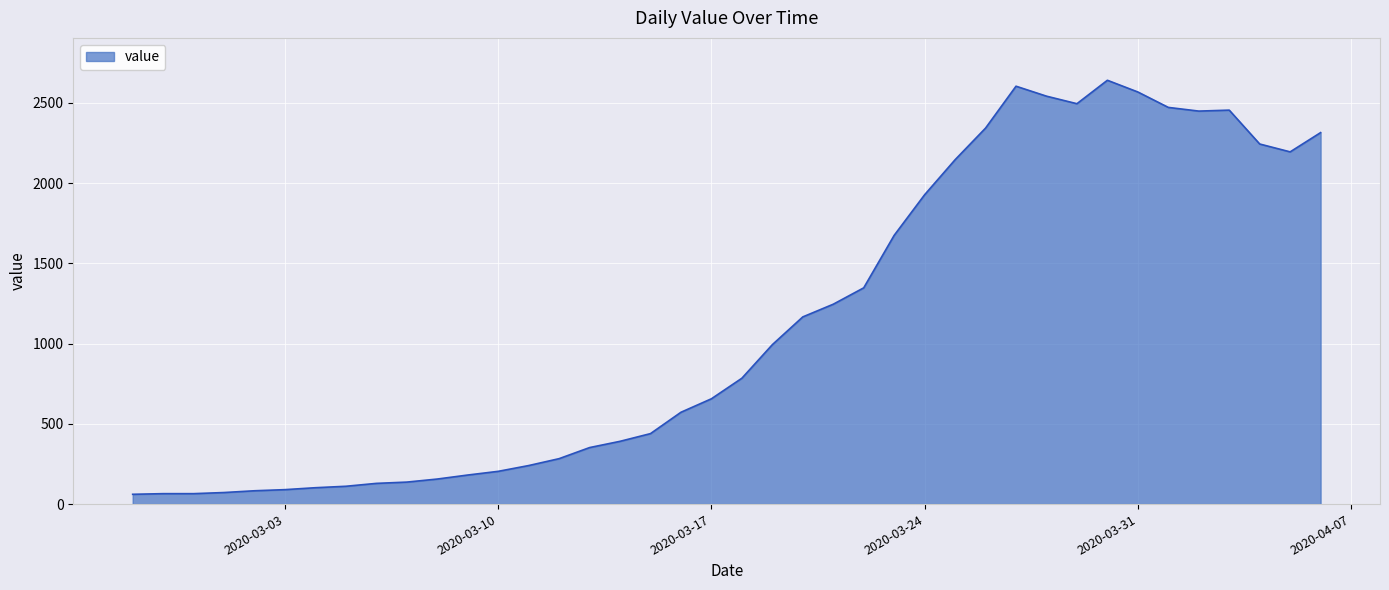

What is the greatest value displayed?

2640